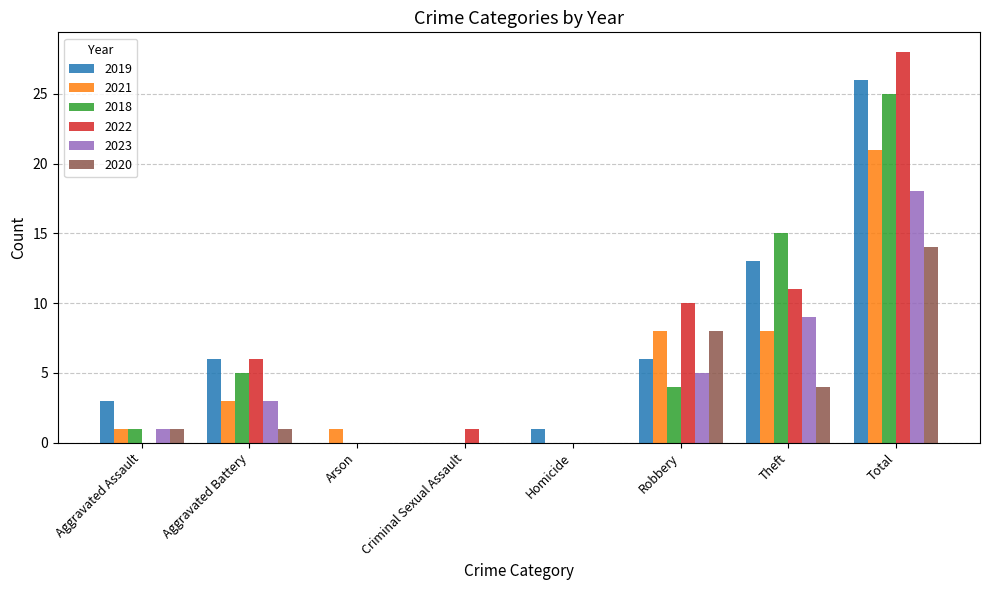

Is the value of 2019 at Aggravated Assault greater than the value of 2022 at Aggravated Battery?

No